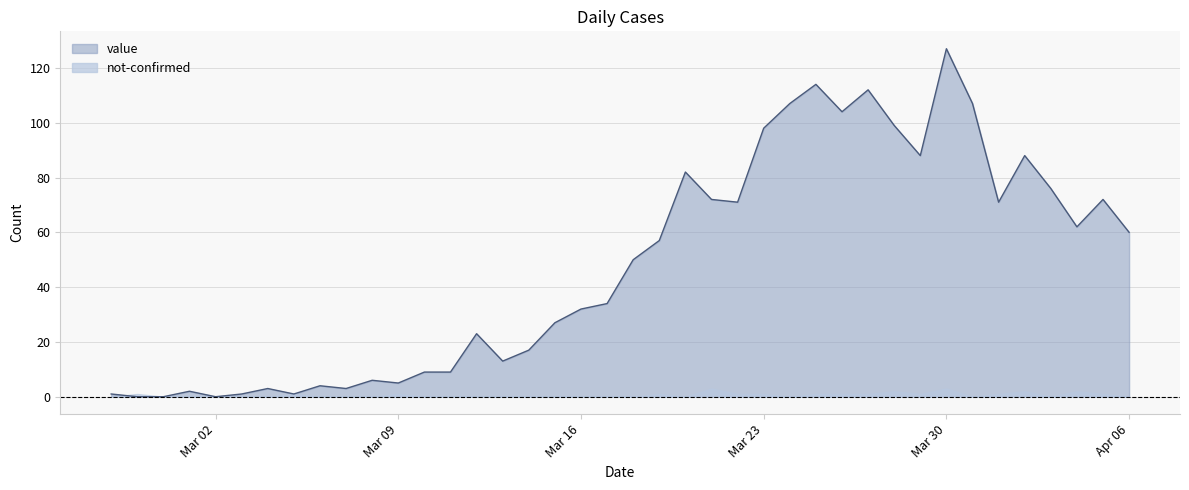

At which label is the value closest to 63?

2020-04-04